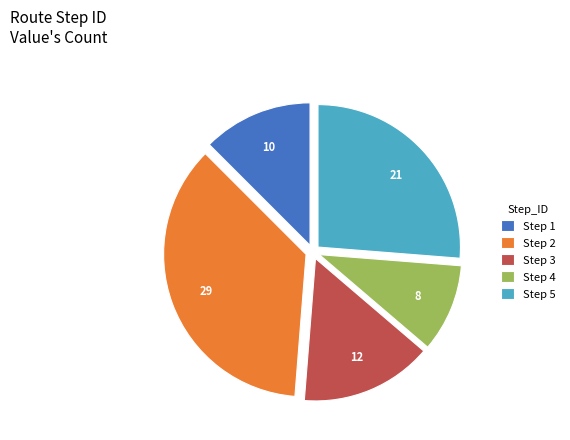

Combined, do Step 2 and Step 1 account for over 50%?

No